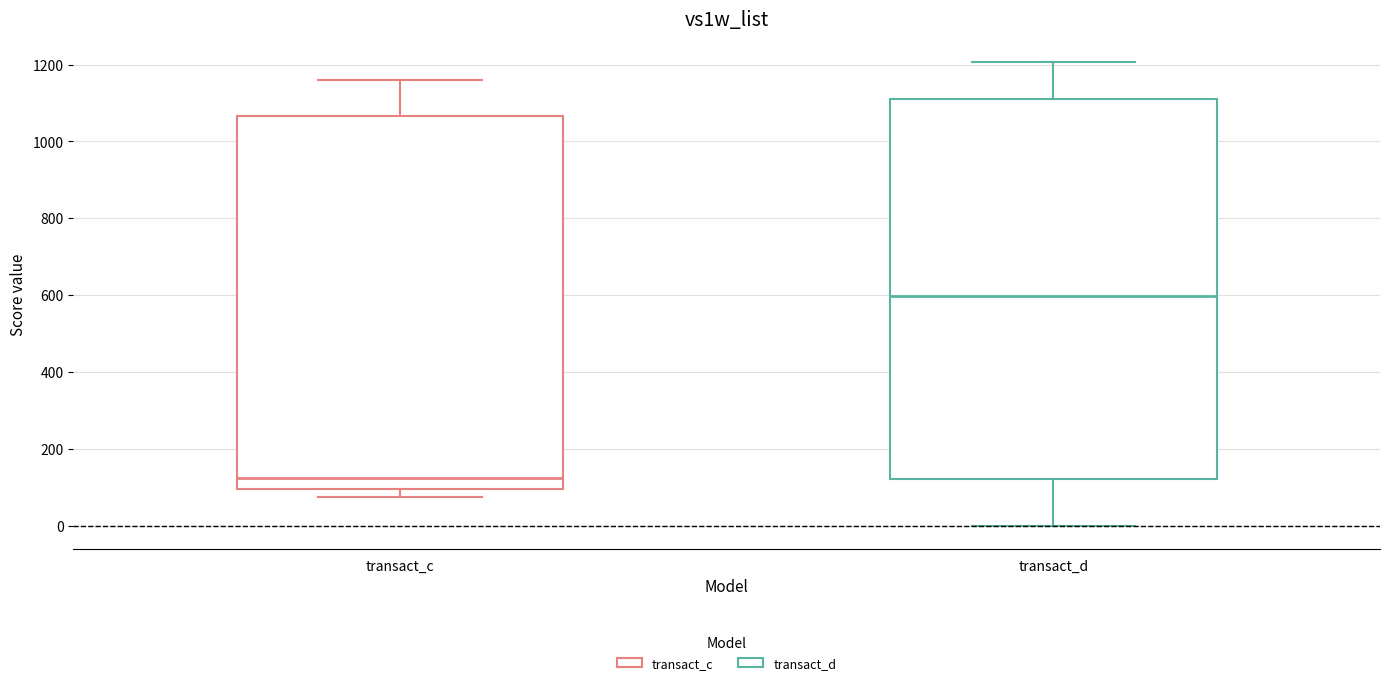

Reading left to right, read every box against the y-axis: the position of its median line, the range the box covers, and the ends of its whiskers. The values are not printed on the chart, so give them approximately, as read against the axis.

transact_c: median 120, box 100 to 1060, whiskers 80 to 1160
transact_d: median 600, box 120 to 1120, whiskers 0 to 1200